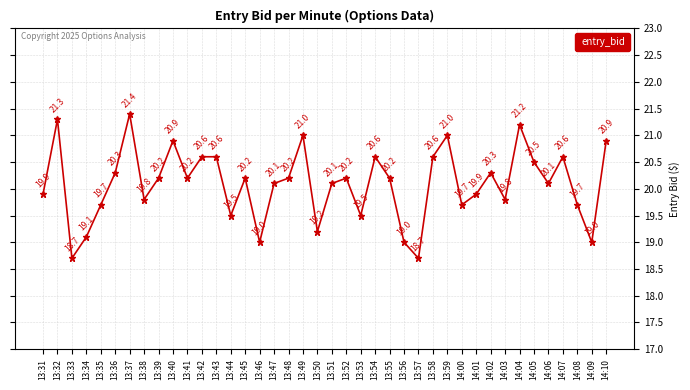

What is the greatest value displayed?

21.4